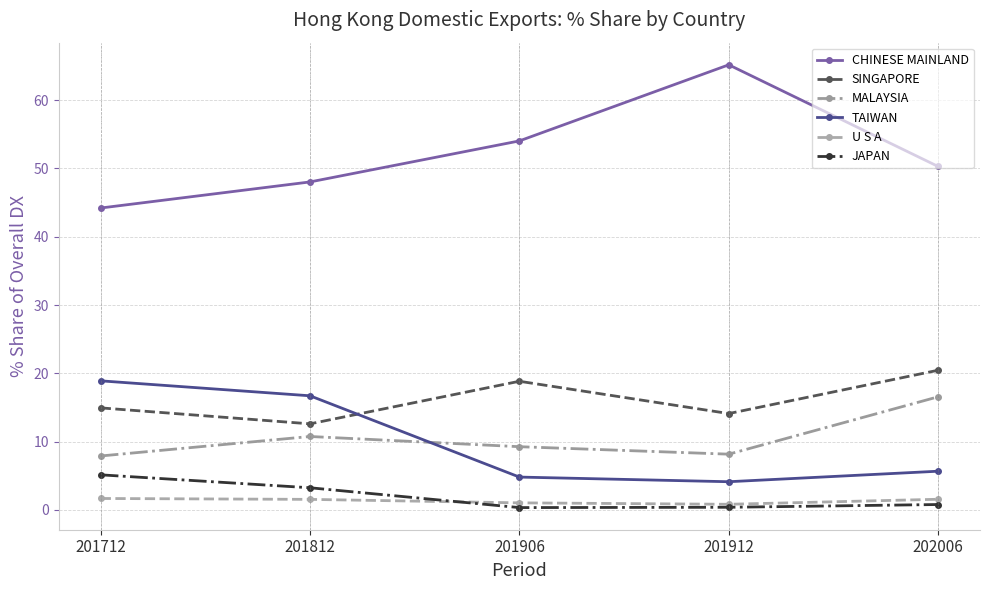

What is the maximum value for MALAYSIA?

16.6